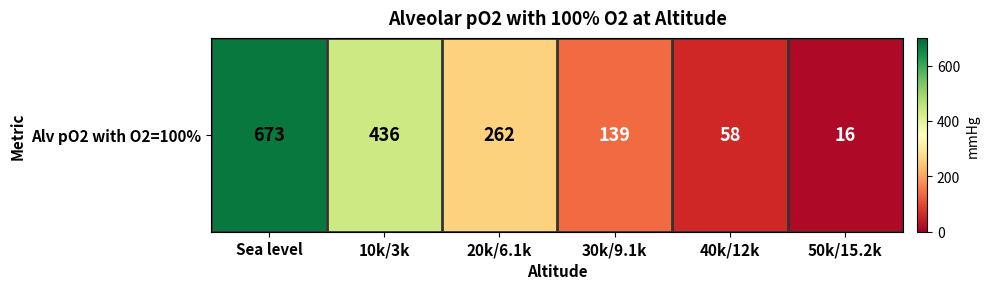

What is the difference between the second highest and second lowest values?

378